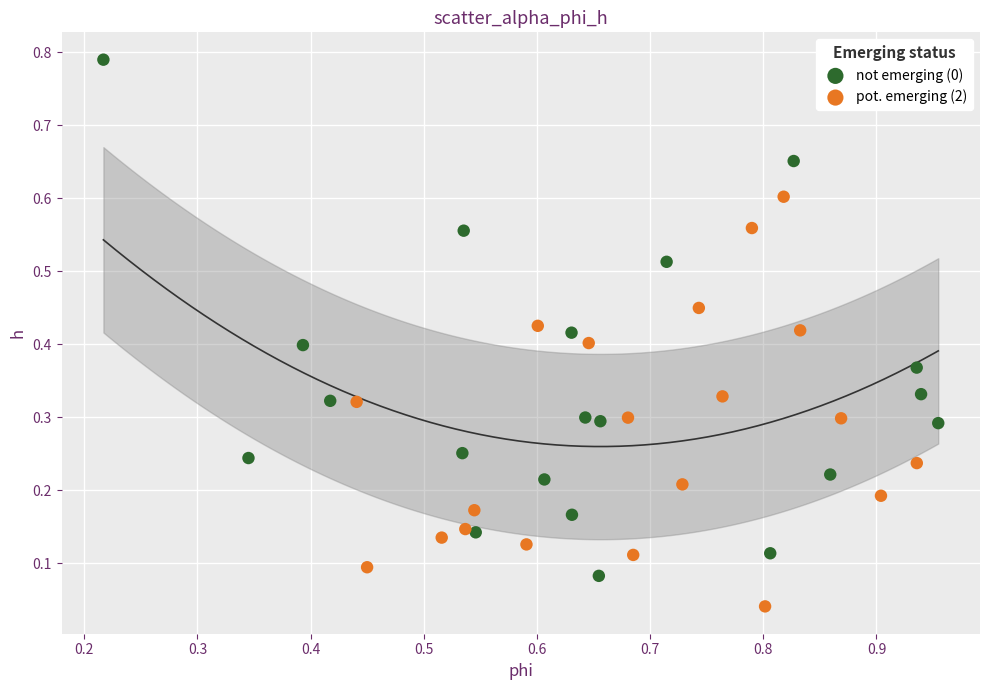

Which series reaches the minimum Y coordinate?

pot. emerging (2)